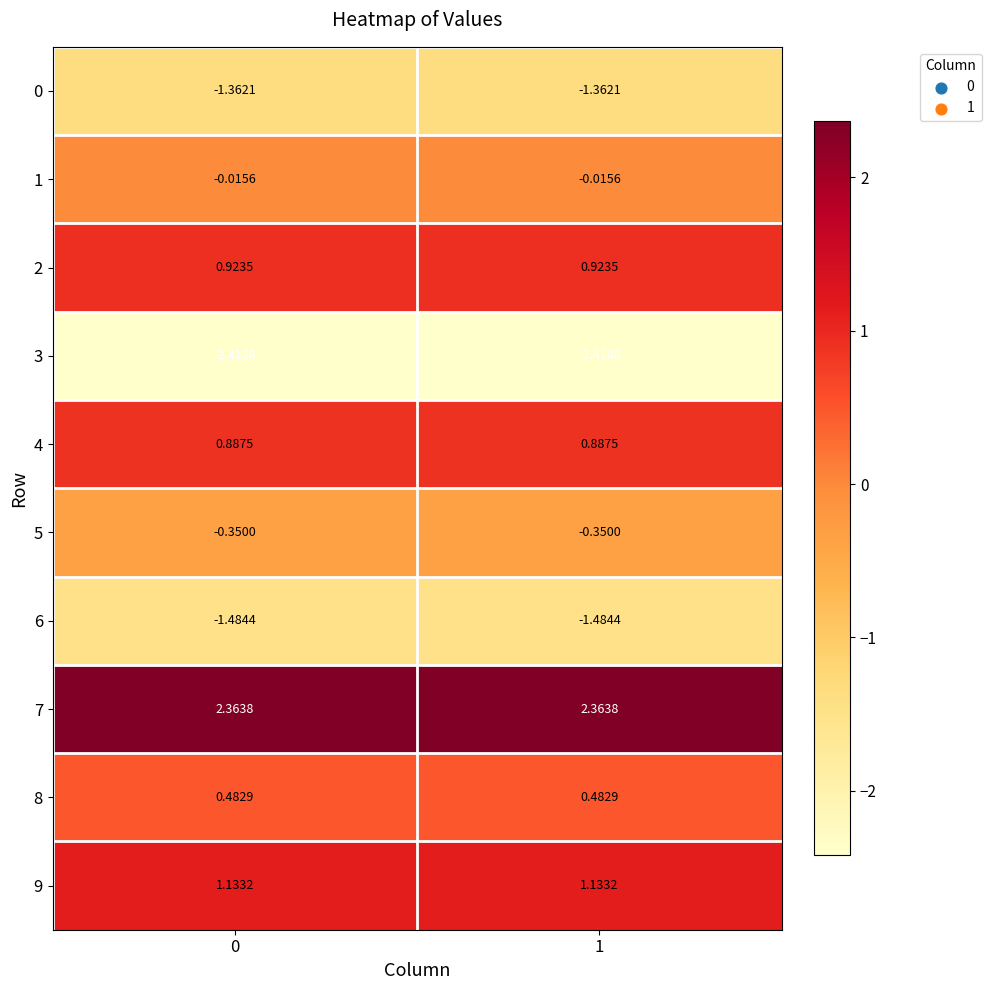

Is the value of 8 at 0 greater than the value of 4 at 1?

No